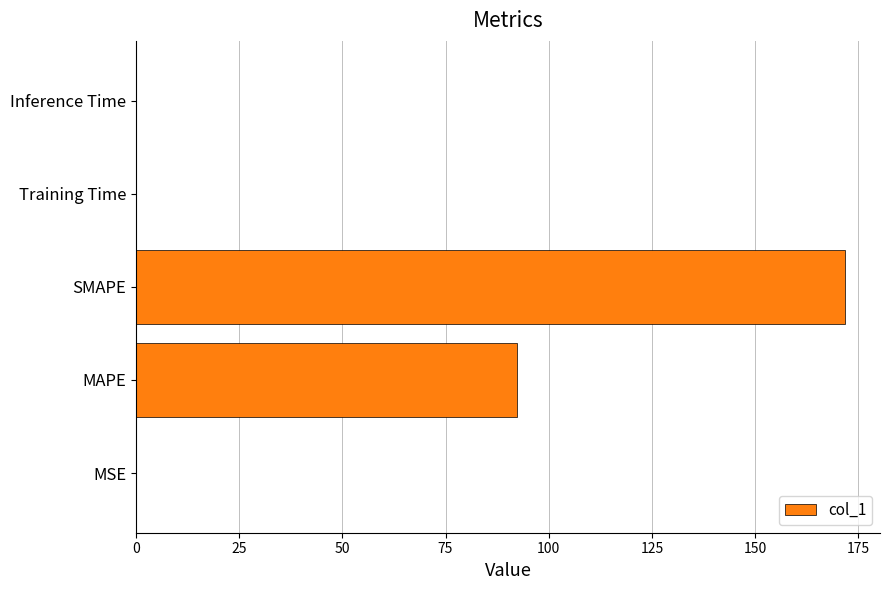

Are the bars horizontal?

Yes